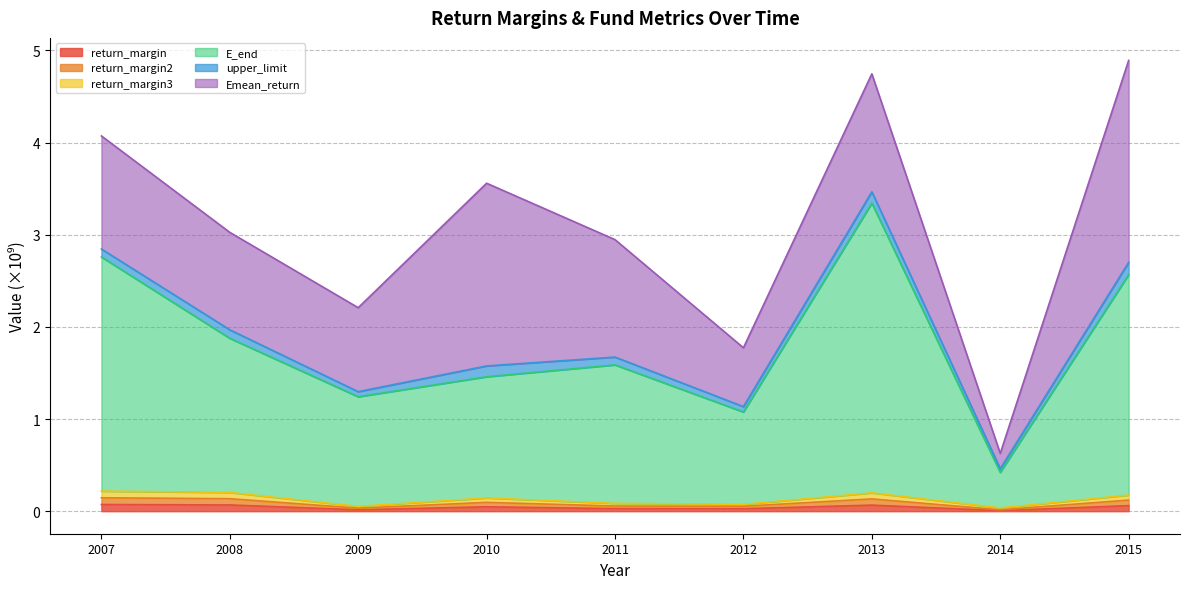

At which category does E_end reach its first local valley?

2009